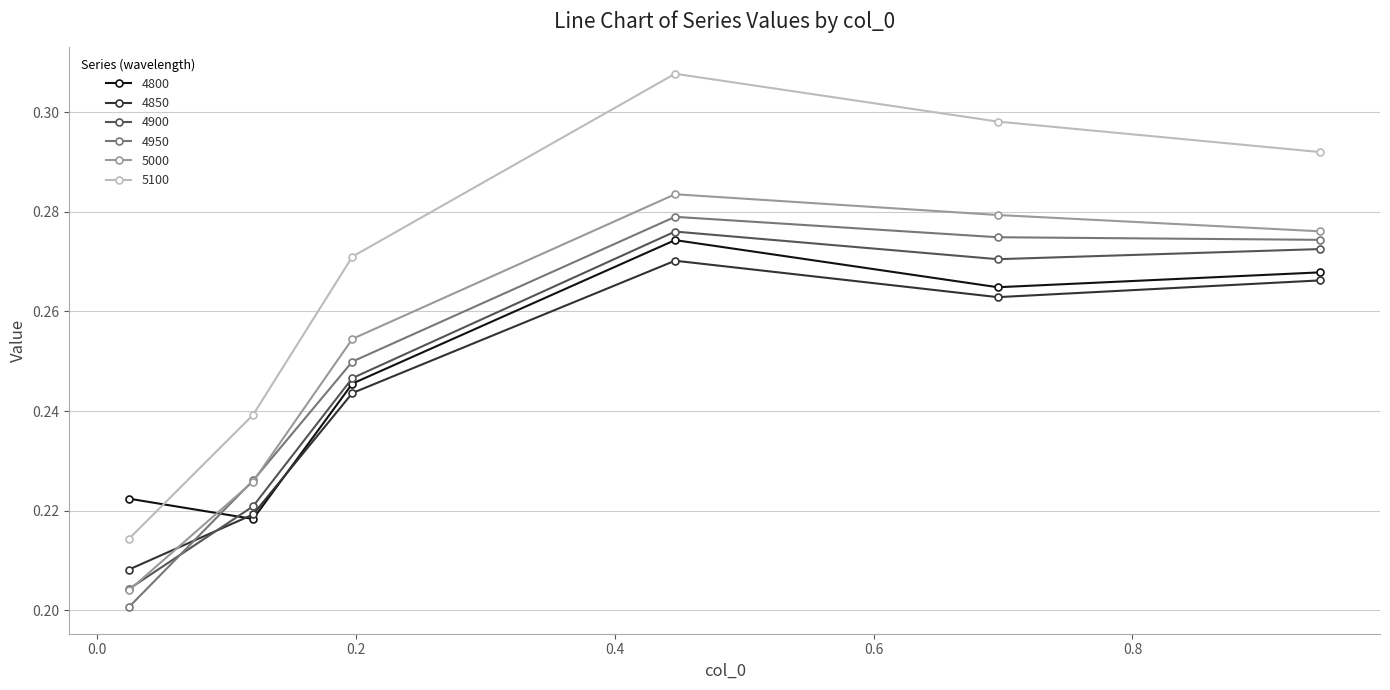

Which series has the largest range (max minus min)?

5100